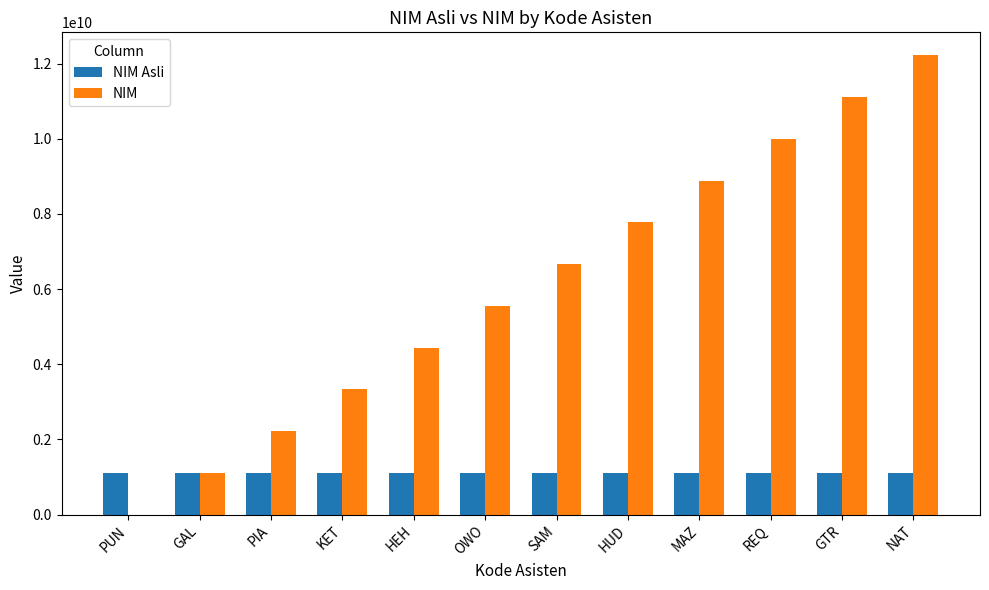

What is the maximum value for NIM Asli?

1103204166